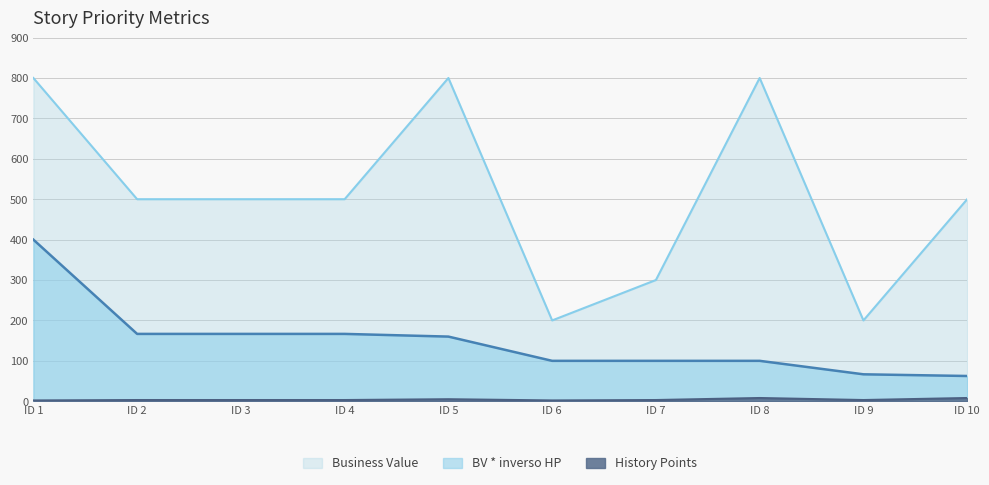

What is the sum of all Business Value values?

5100.0